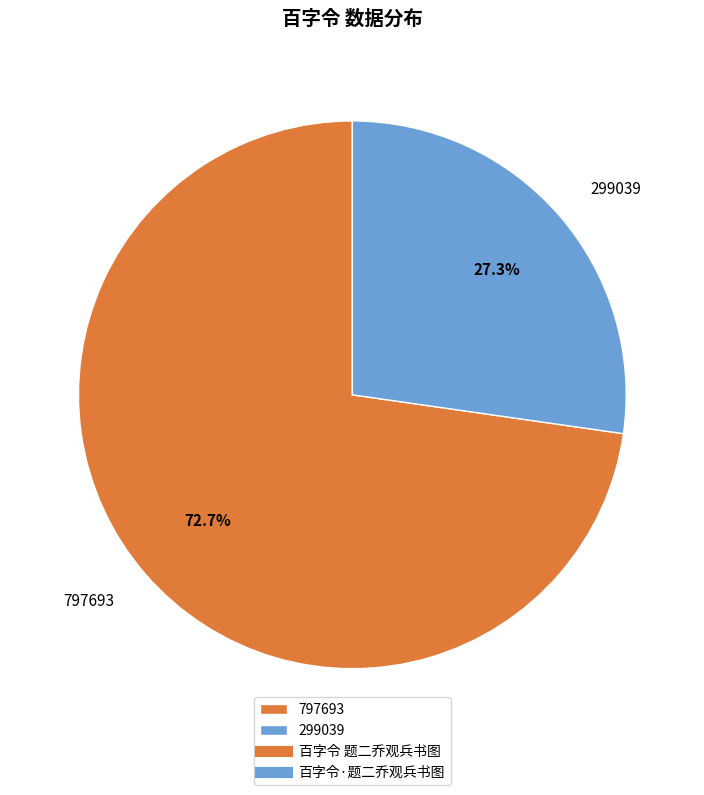

Combined, what portion of the pie is 299039 and 797693?

100.0%